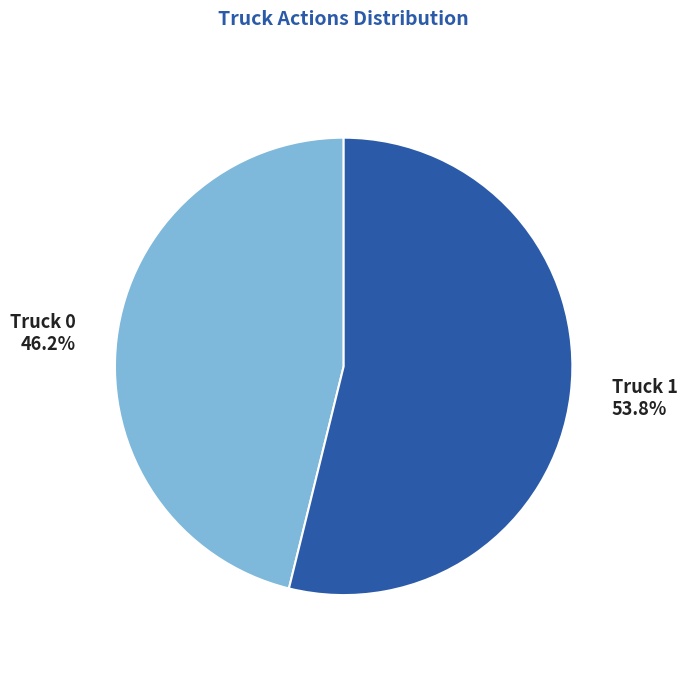

Rank the categories by value from lowest to highest.

Truck 0, Truck 1